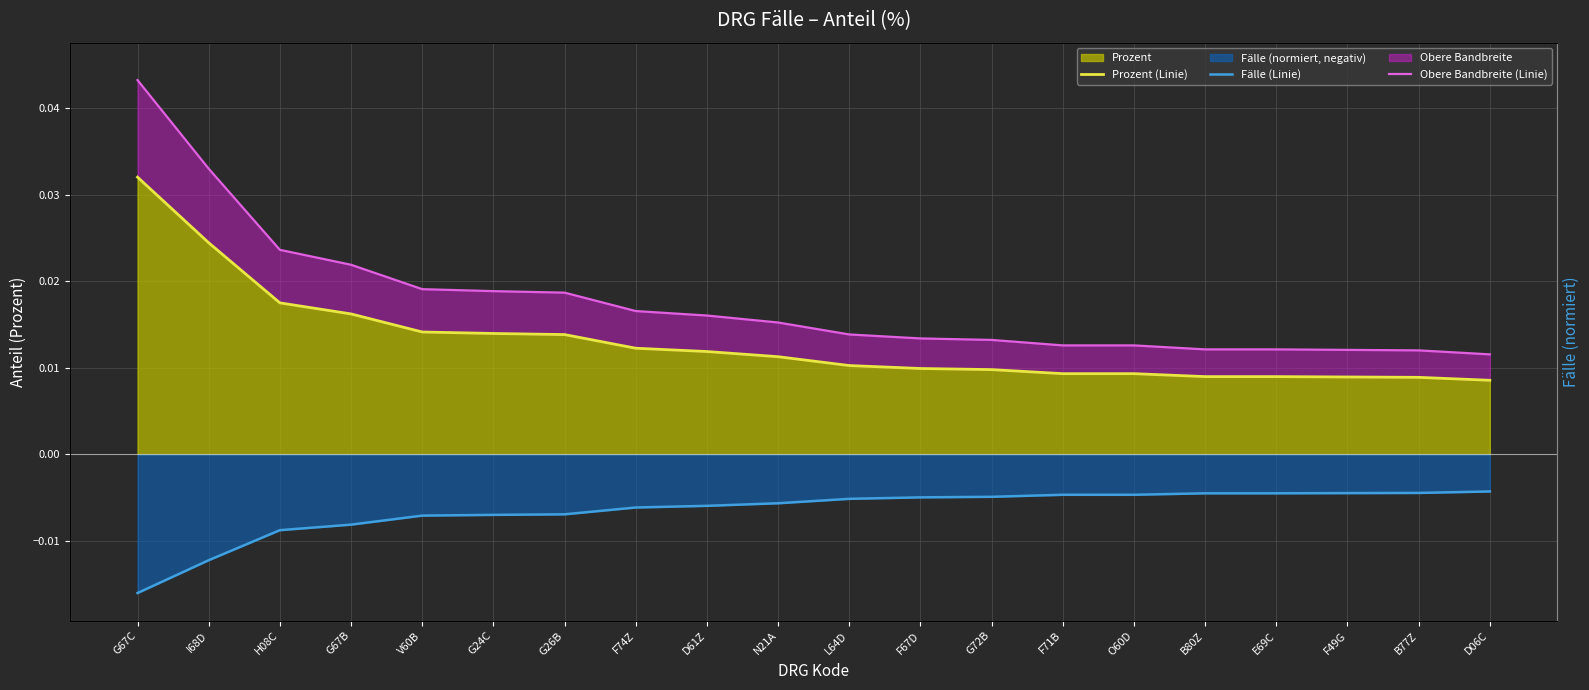

At which label is Prozent (Linie) closest to 0?

D06C